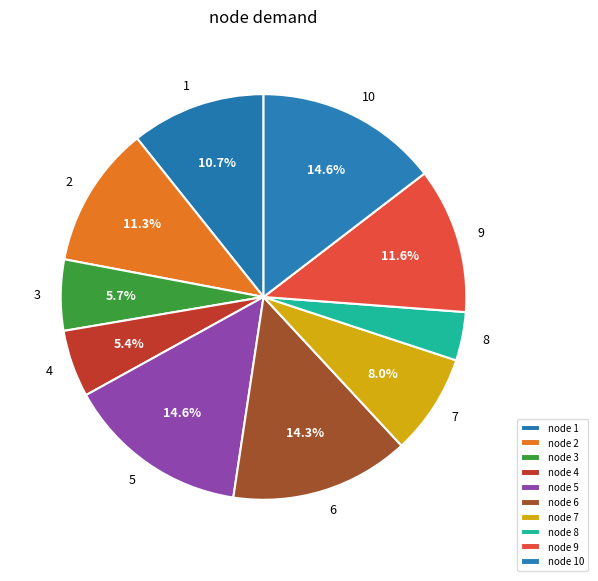

What is the smallest slice in the pie chart?

8